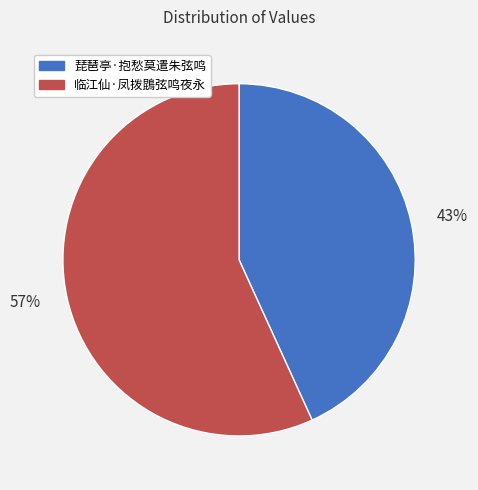

The 43% slice represents 43% of the pie. True or false?

True